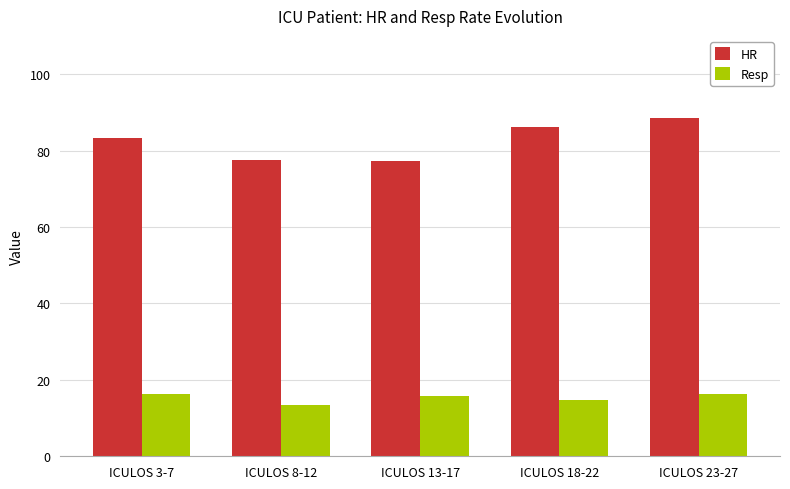

What is the label of the 5th bar from the left?

ICULOS 23-27